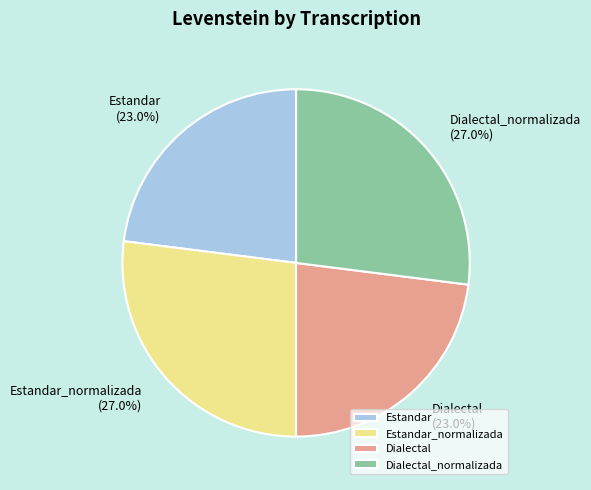

Does any single category account for the majority?

No